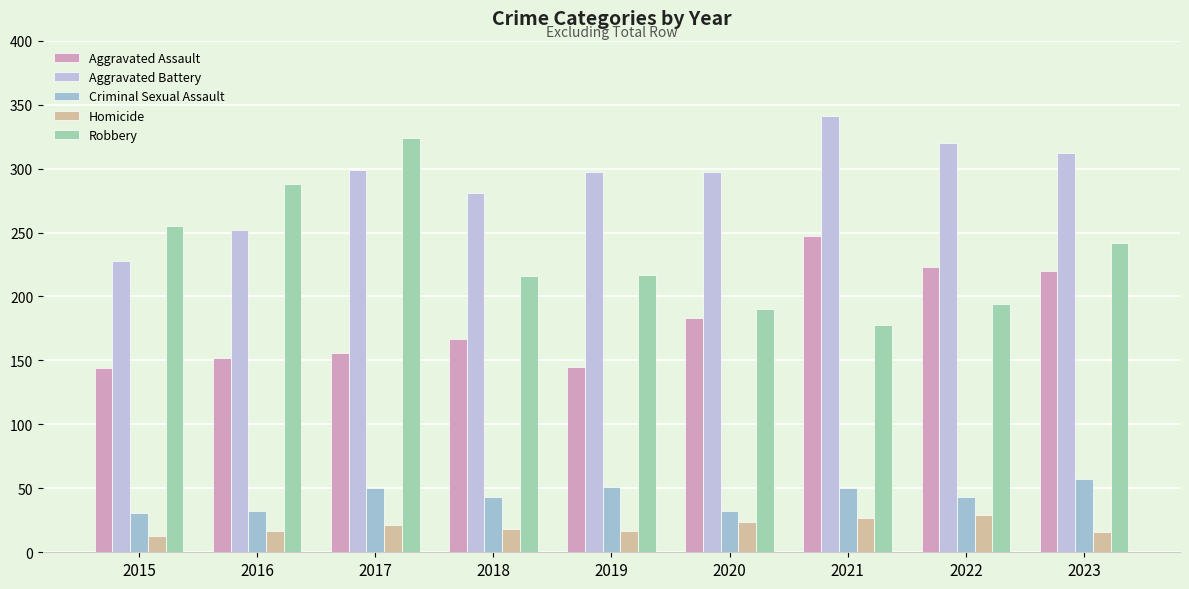

What is the approximate value of Aggravated Assault at 2015, to the nearest 50?

150